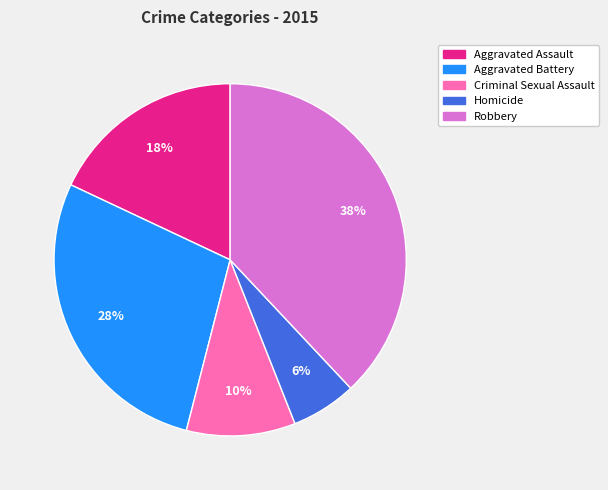

What is the largest slice in the pie chart?

Robbery